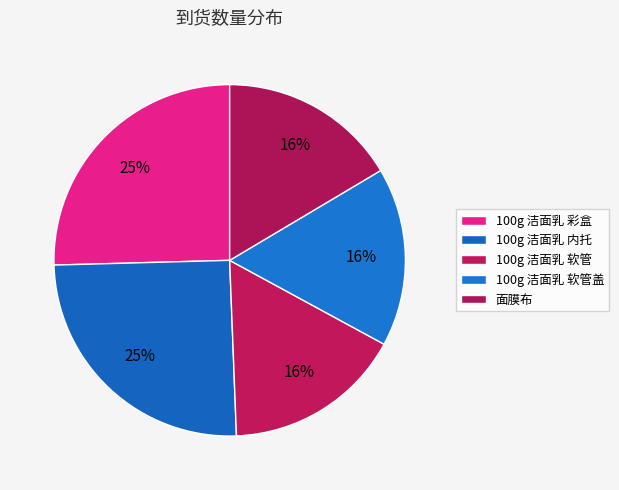

Is 100g 洁面乳 软管 the majority of the pie?

No